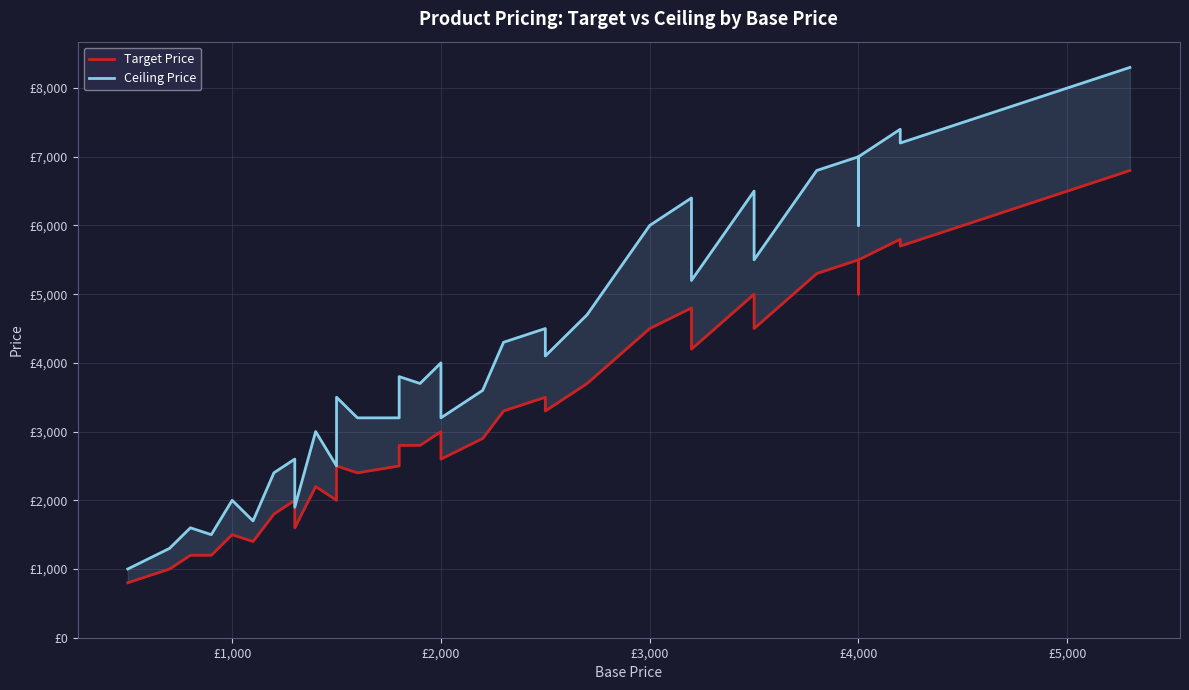

The Target Price series shows 1815 at 16. True or false?

False